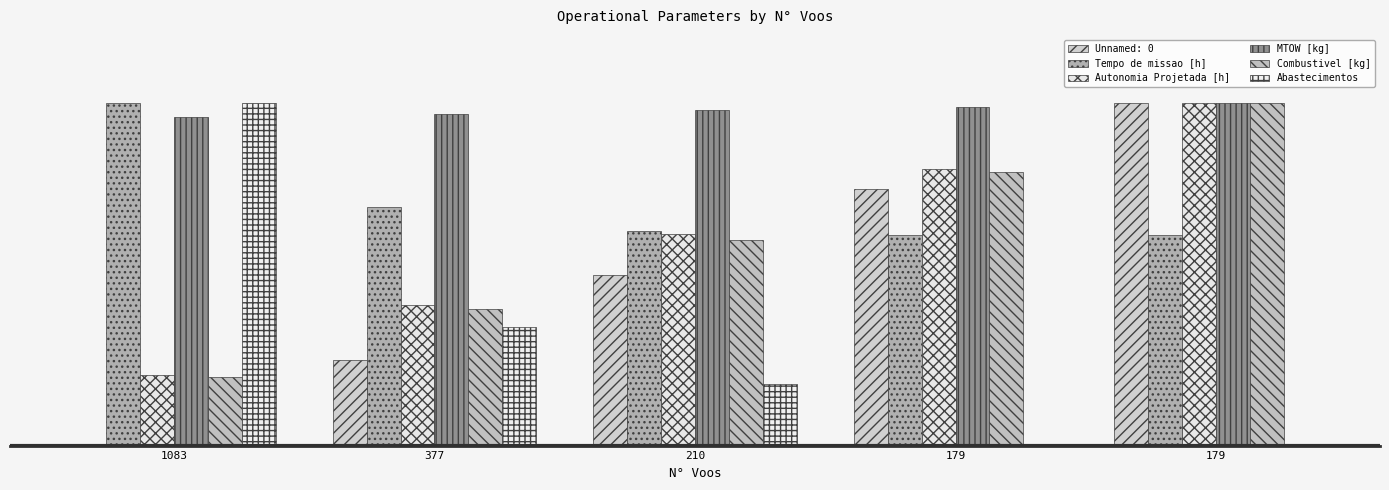

At how many categories does at least one series exceed 4?

5